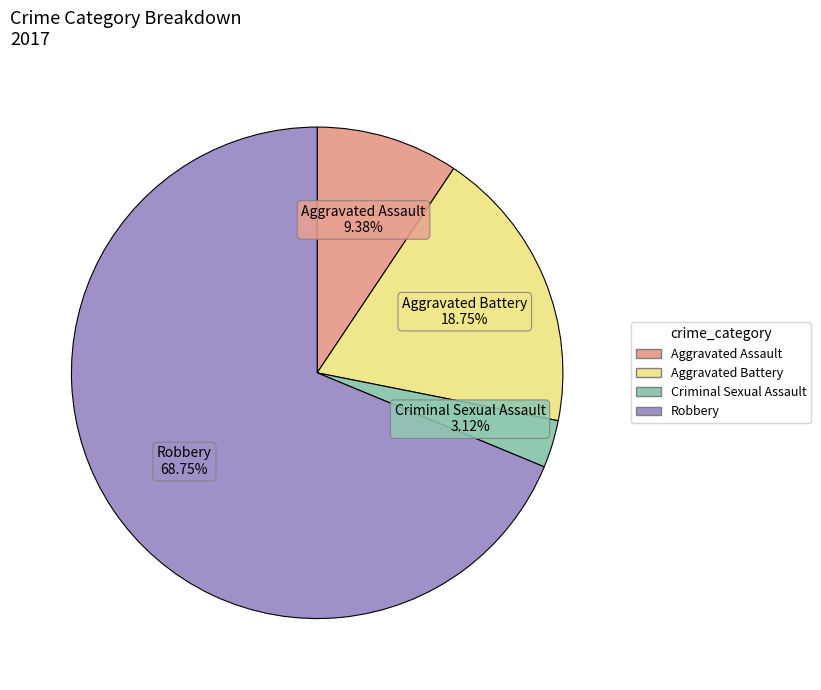

To the nearest percent, what is the difference between the largest and smallest slice percentages?

66%